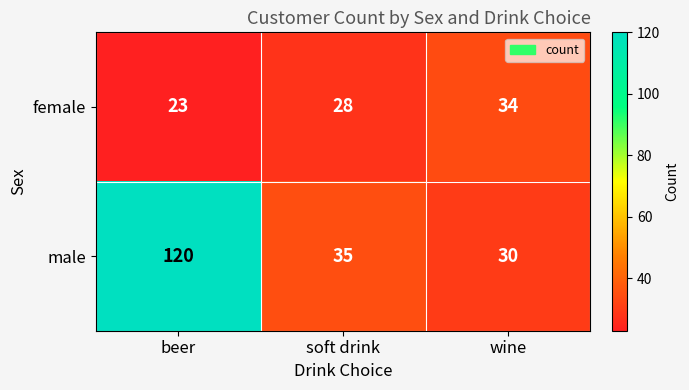

What is the difference between the second highest and minimum values in the male series?

5